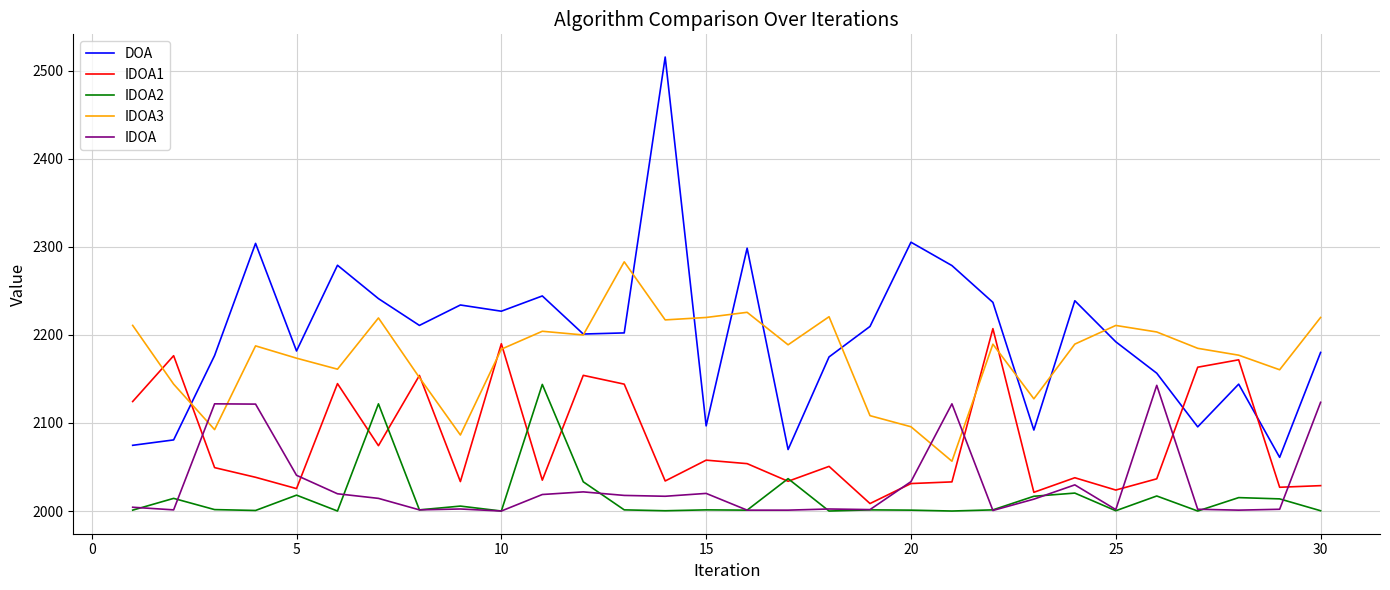

Which series has the widest spread of values?

DOA